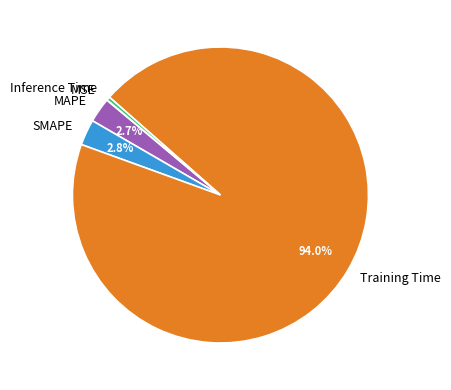

Which category has the biggest portion of the pie?

Training Time